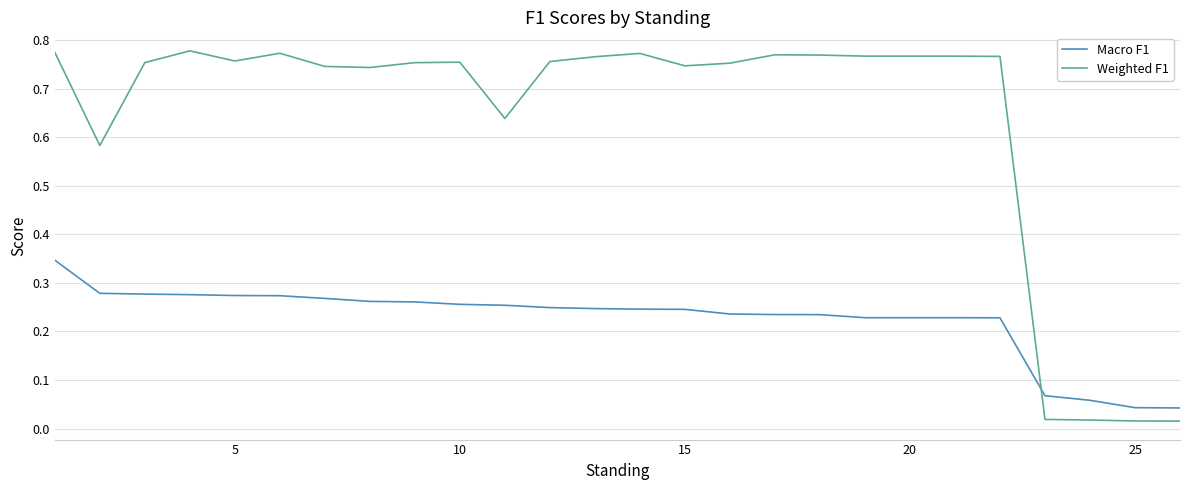

List the series in order of their overall mean, highest first.

Weighted F1, Macro F1